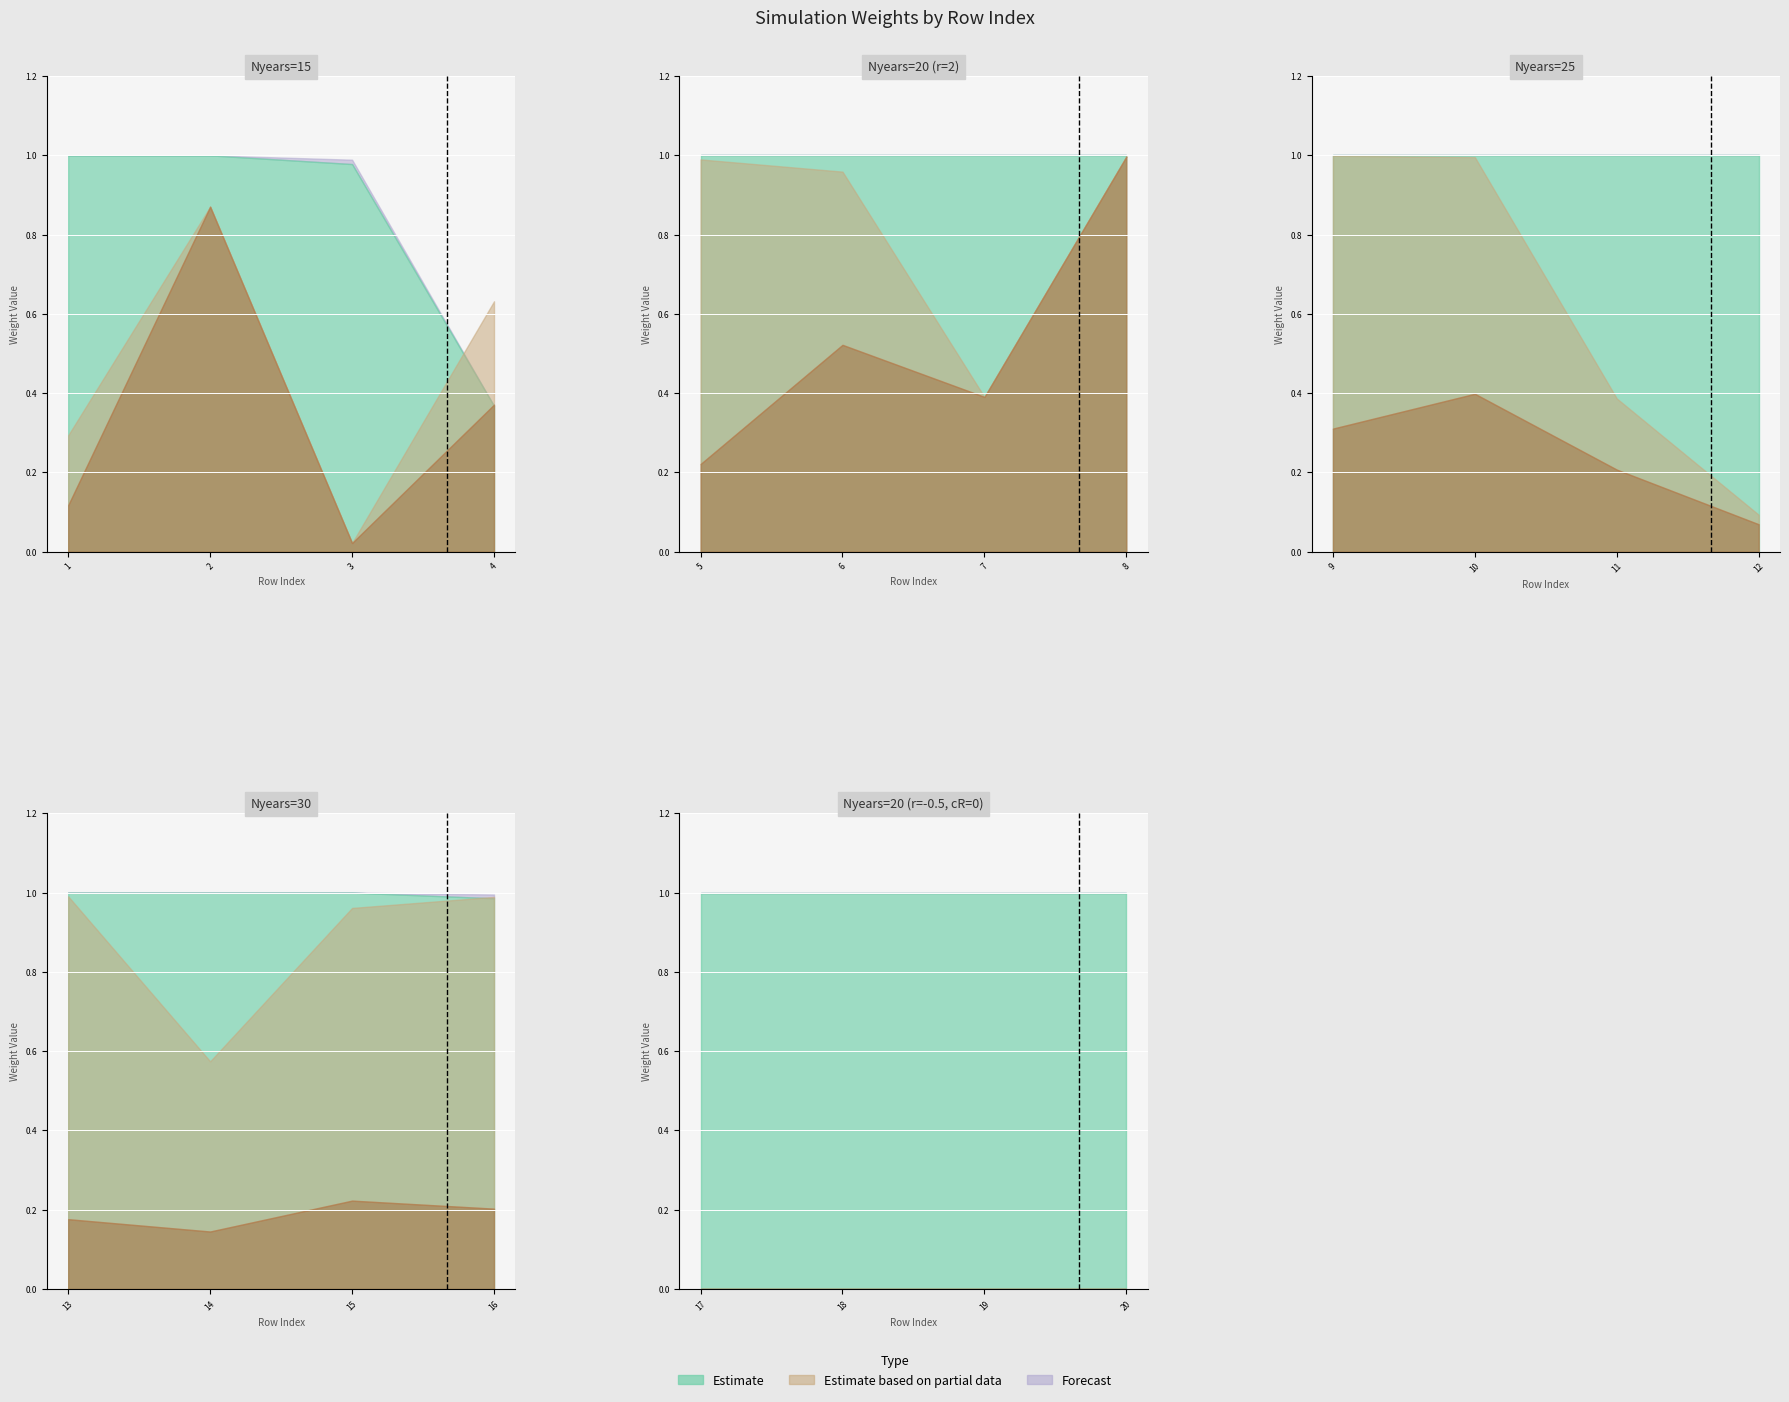

List the labels in order of rightmin value, smallest first.

4, 3, 16, 1, 2, 5, 6, 7, 8, 9, 10, 11, 12, 13, 14, 15, 17, 18, 19, 20